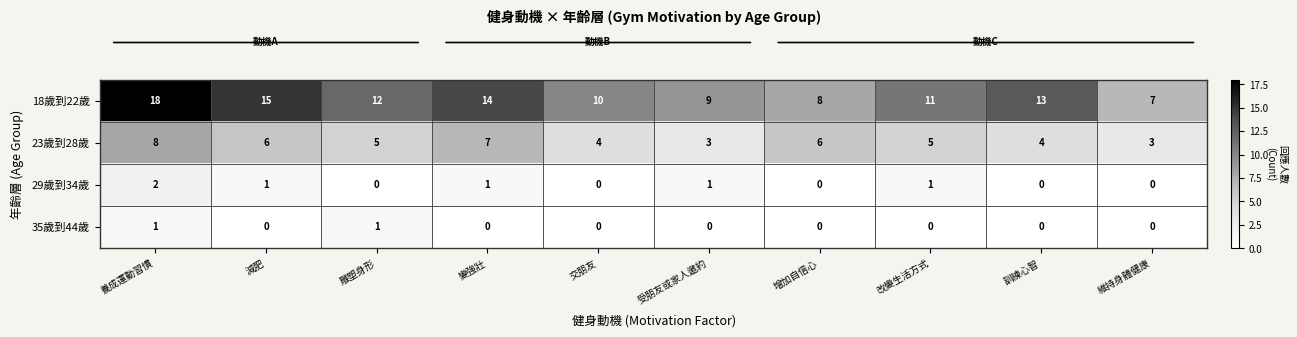

Count the 23歲到28歲 values in the range 4 to 6.

6